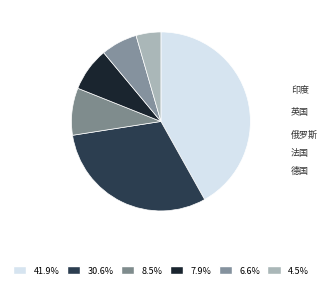

How many slices are in this pie chart?

6